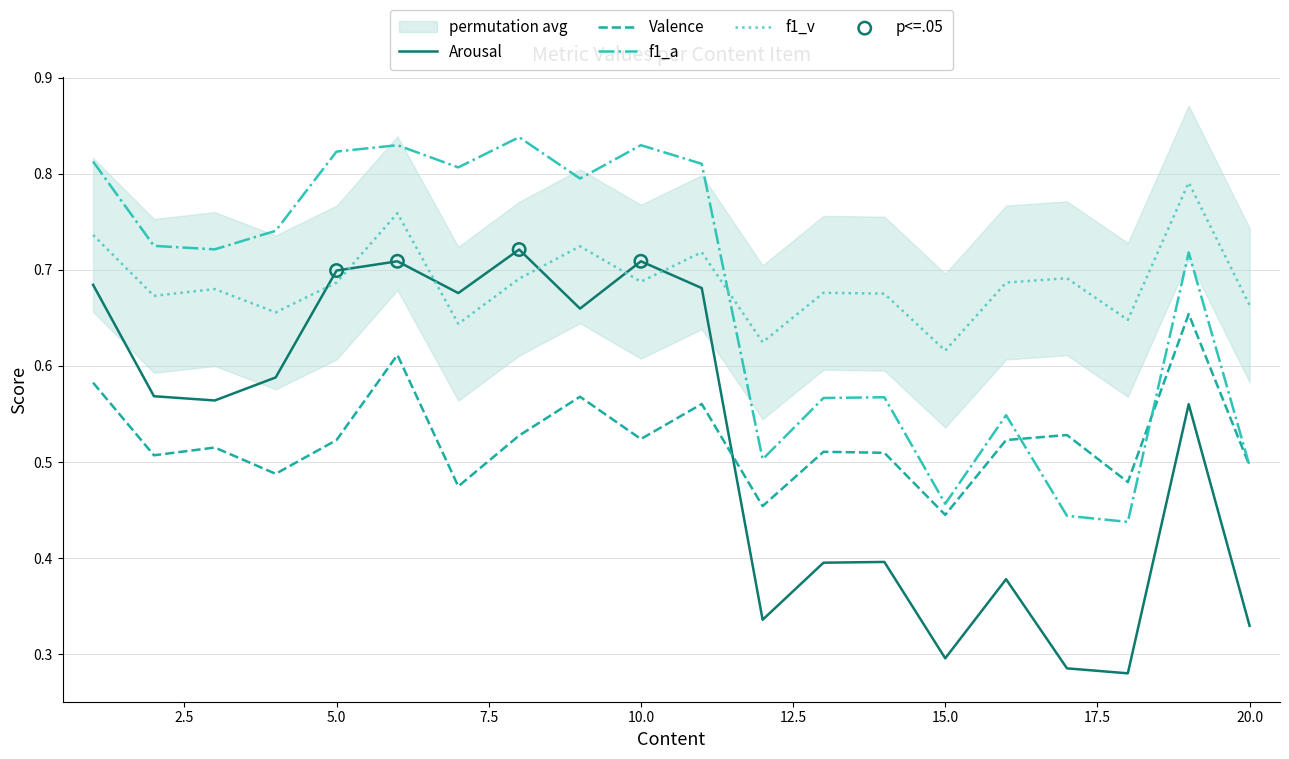

Which series contains the lowest Y value?

Arousal